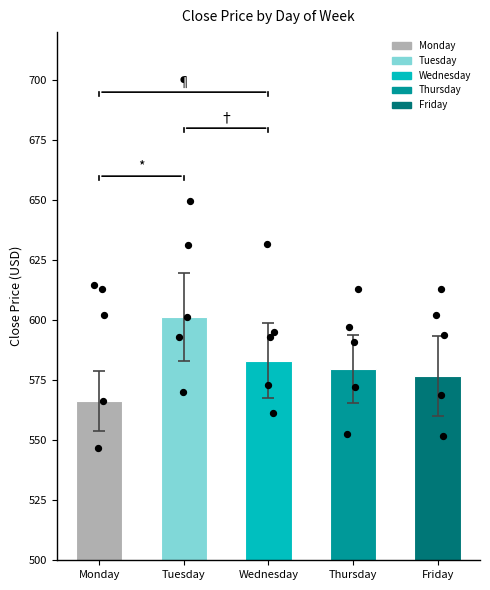

What is the total value across all series at Thursday?

2932.0